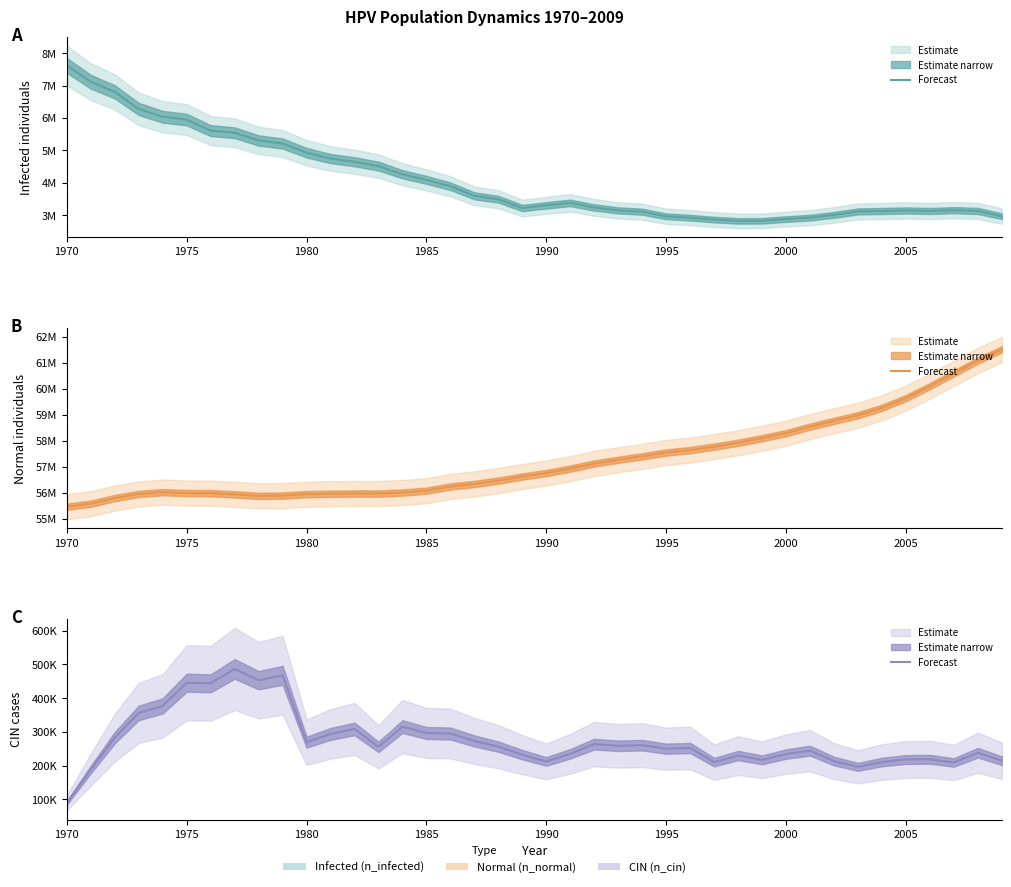

Reading left to right, list all the values displayed in this chart.

n_infected (line): 7622892.0	7119032.0	6807106.0	6279914.0	6038261.5	5951044.0	5611064.0	5545790.0	5307192.5	5212754.0	4928326.0	4748892.0	4648897.5	4515572.0	4263364.5	4090041.0	3892830.0	3597569.5	3492020.0	3221480.0	3303697.5	3380637.5	3239534.8	3148429.0	3108153.5	2964828.2	2923442.0	2864278.5	2824281.0	2826780.8	2879833.2	2924275.0	3008992.5	3116486.2	3128985.5	3146762.2	3129263.0	3154817.5	3130096.5	2969550.2
n_normal (line): 55461788.0	55580120.0	55793160.0	55952040.0	56021480.0	55987040.0	55983148.0	55937320.0	55879268.0	55890376.0	55944816.0	55960648.0	55969260.0	55966760.0	56007868.0	56079256.0	56241464.0	56336736.0	56467288.0	56622000.0	56757552.0	56925872.0	57124192.0	57266128.0	57398624.0	57545836.0	57639720.0	57769988.0	57920260.0	58096360.0	58289128.0	58540776.0	58762712.0	58977696.0	59263512.0	59637104.0	60095688.0	60587608.0	61078688.0	61508384.0
n_cin (line): 89439.2	188322.5	282761.4	356090.5	376922.6	445529.7	443863.2	486360.7	453029.3	467472.9	269428.8	293871.9	308593.2	255540.8	315537.3	296649.5	294982.9	273039.8	256096.3	232208.8	212209.9	234986.4	263595.8	258596.1	260540.5	249985.5	252207.6	210265.6	229708.9	216931.9	234153.1	244152.5	213320.9	196377.5	210543.3	218042.9	218598.4	209154.5	238041.8	214432.0